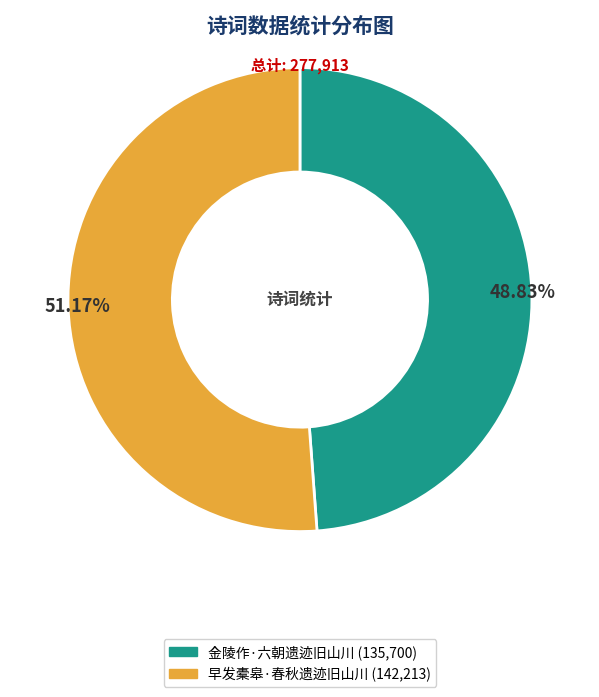

Does 早发橐皋·春秋遗迹旧山川 account for over 50% of the chart?

Yes